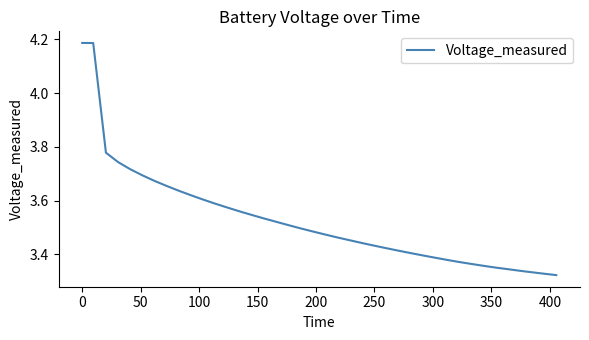

What is the difference between the maximum and minimum values?

0.9